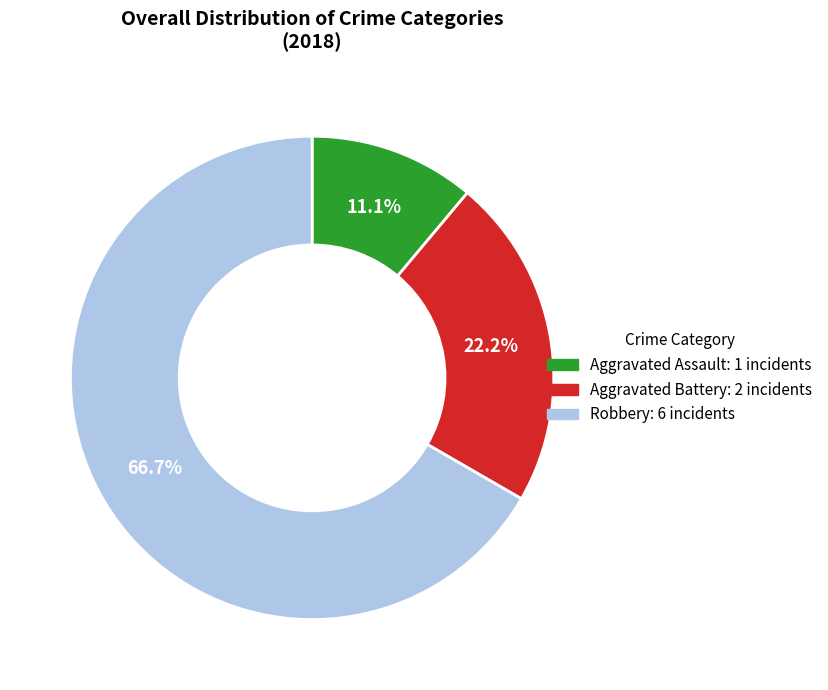

What is the largest slice in the pie chart?

Robbery